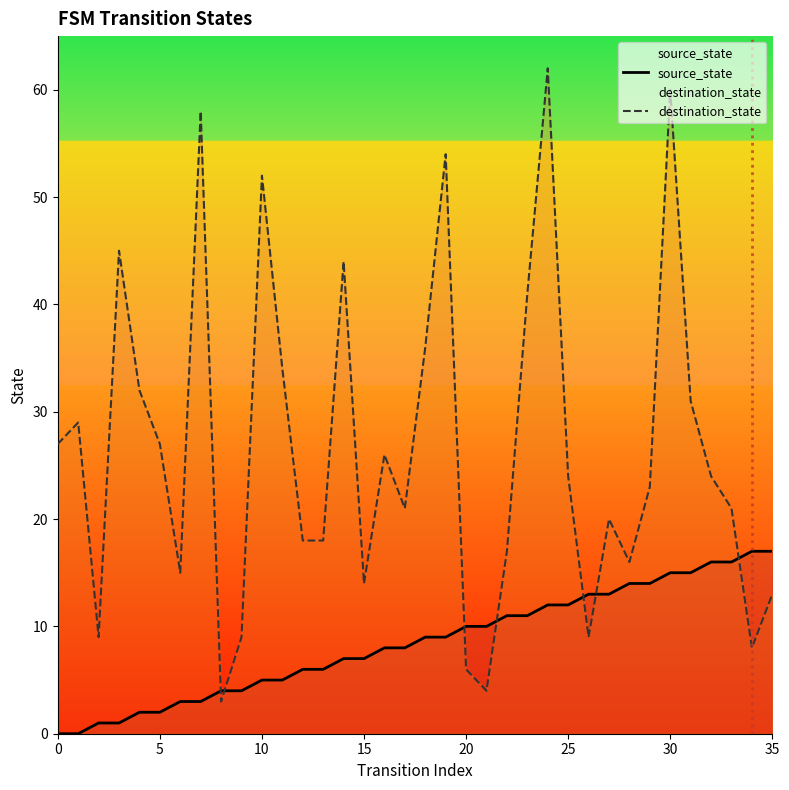

Which series has the largest total across all categories?

destination_state